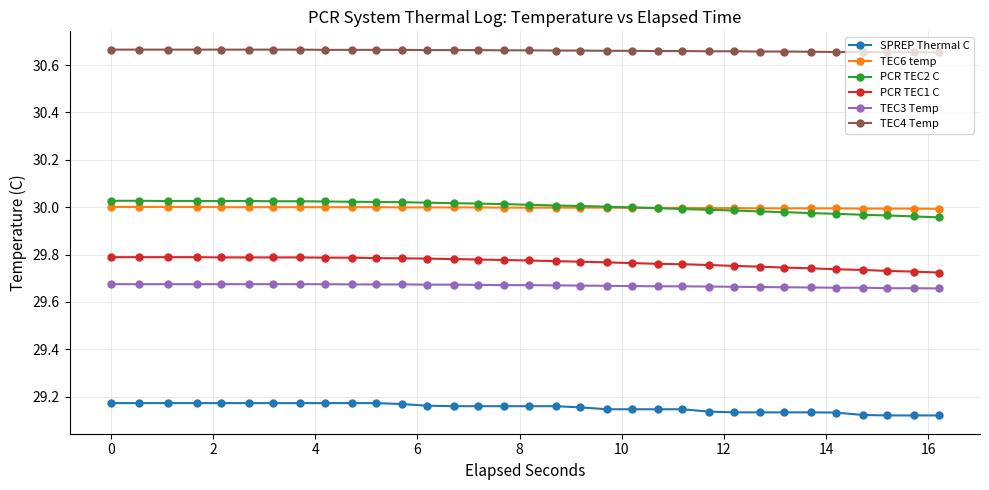

At how many categories does at least one series exceed 29?

33